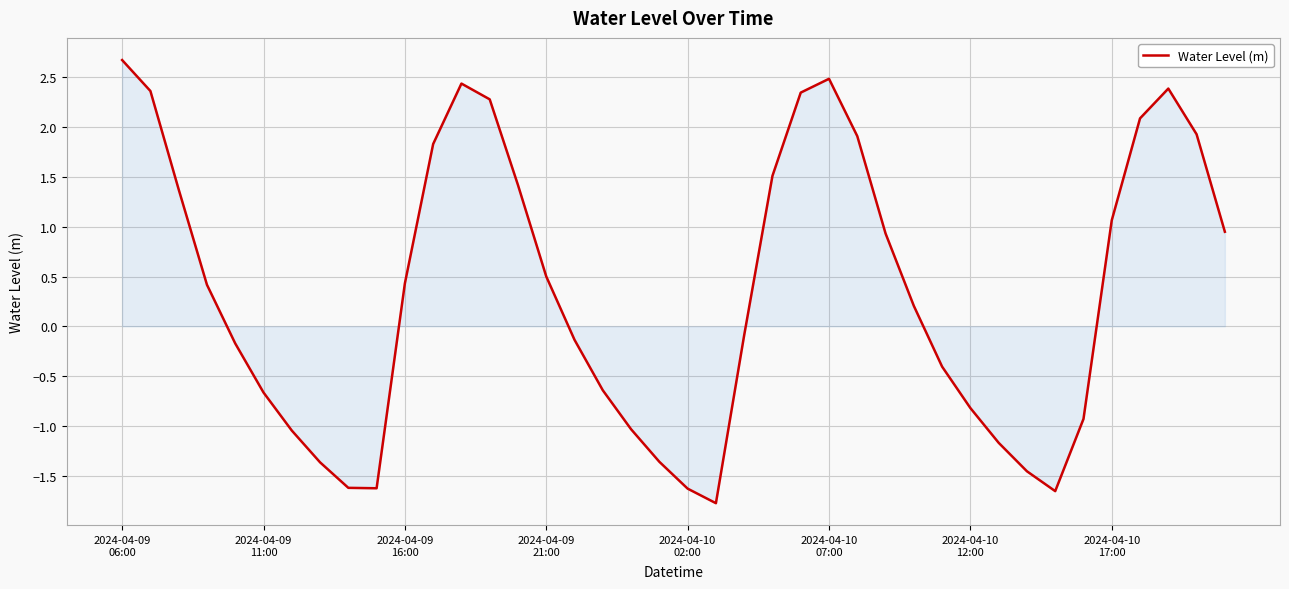

What is the difference between the maximum and minimum values?

4.5